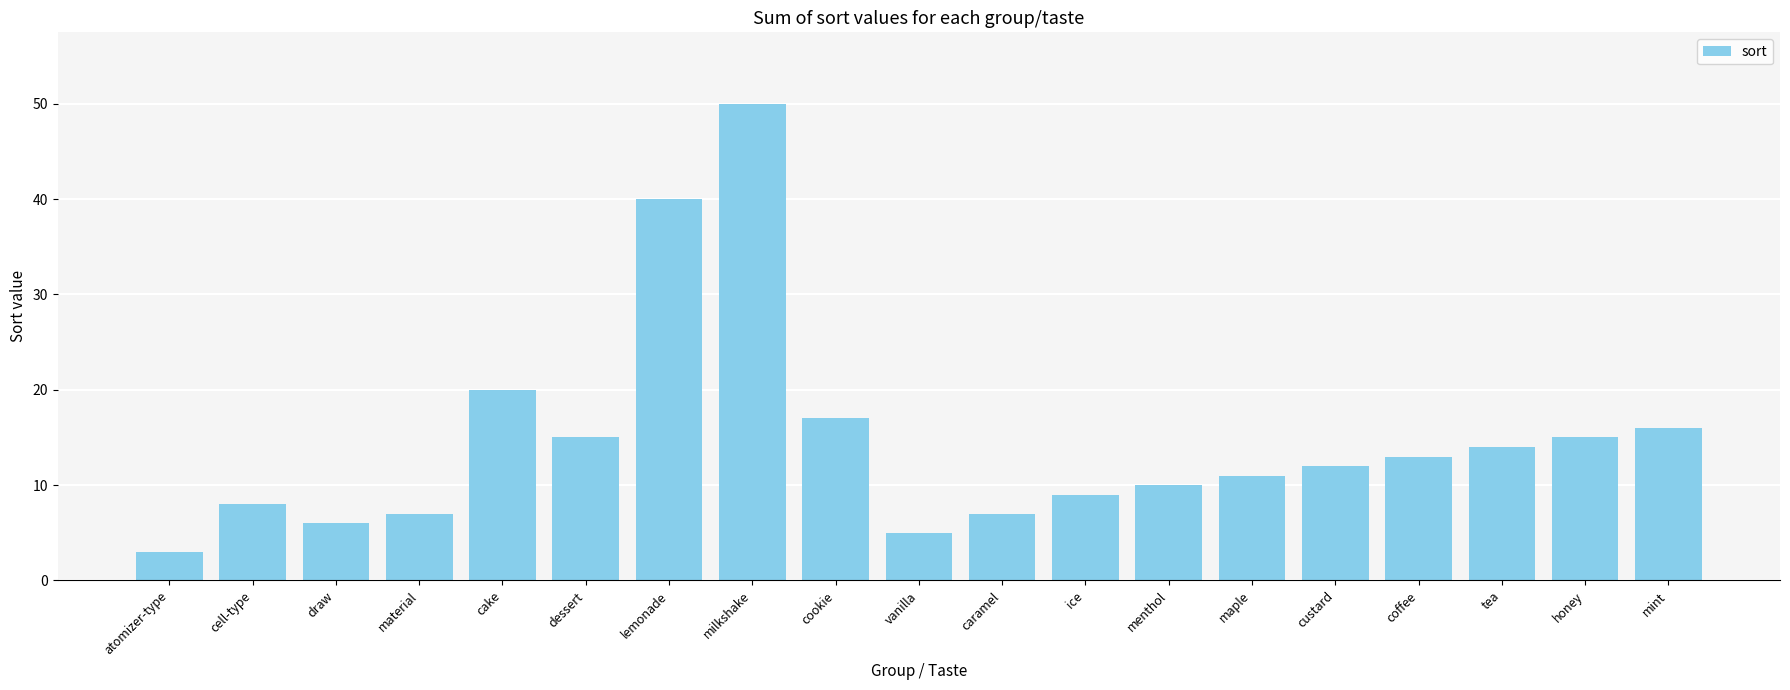

Is it true that the value at honey is 15?

True